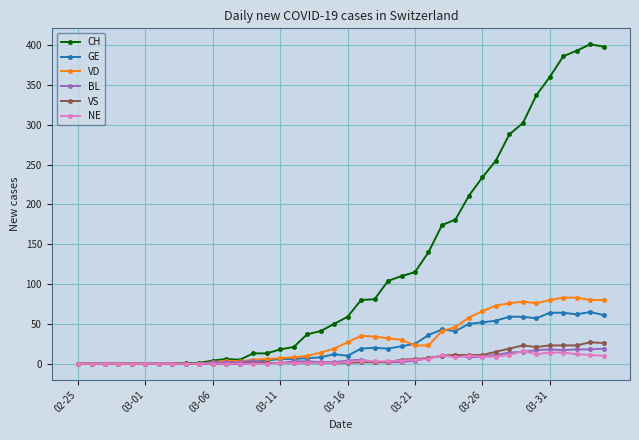

True or false: GE has more than 0 interior local peaks.

True